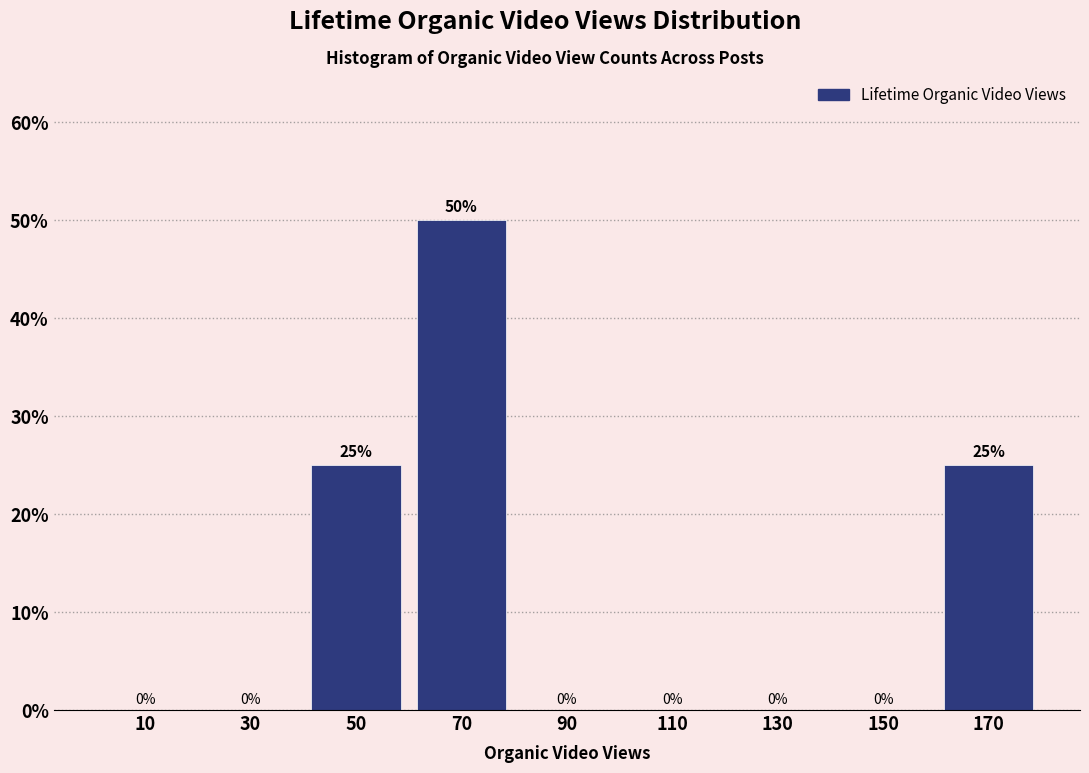

How tall is the bar that spans 160 to 180 on the x-axis?

25